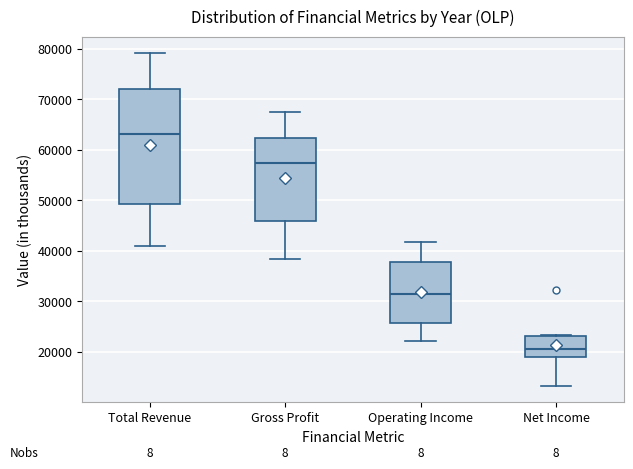

Which box's median line is the lowest?

Net Income